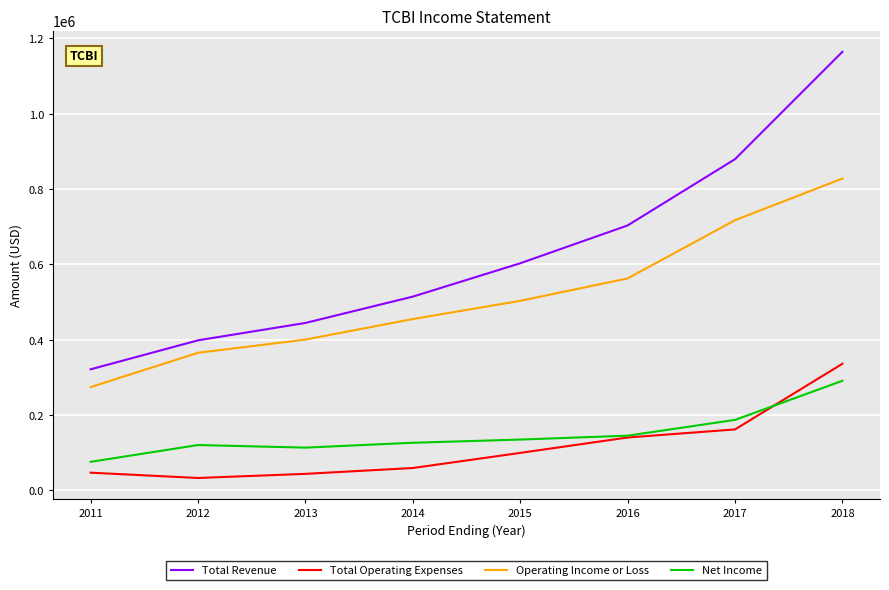

How many lines are shown in the chart?

4